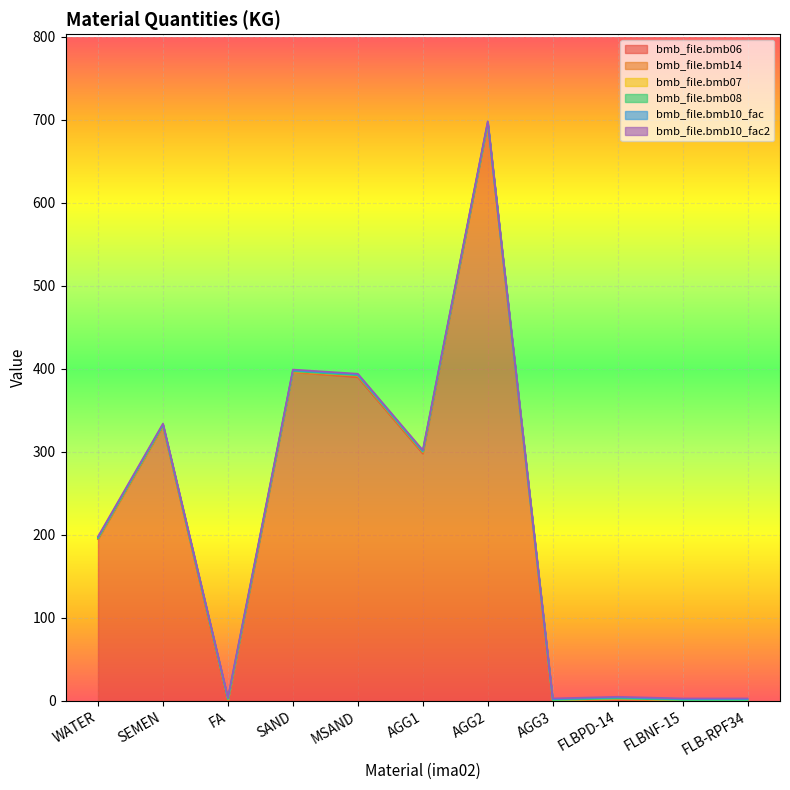

True or false: bmb_file.bmb08 and bmb_file.bmb14 cross at least once.

False